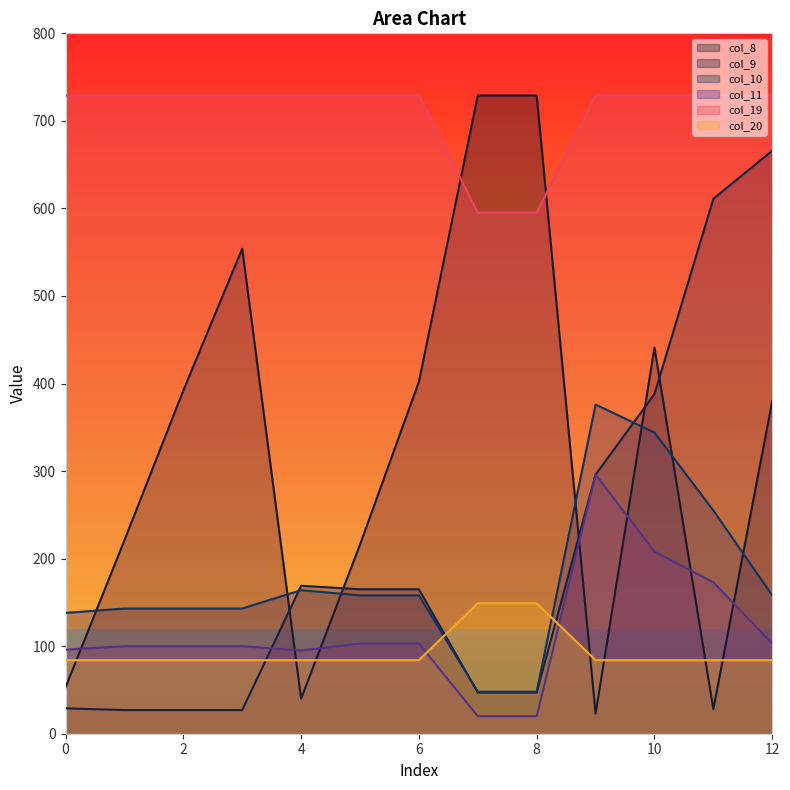

At 12, list the series in order from largest to smallest.

col_19, col_9, col_8, col_10, col_11, col_20